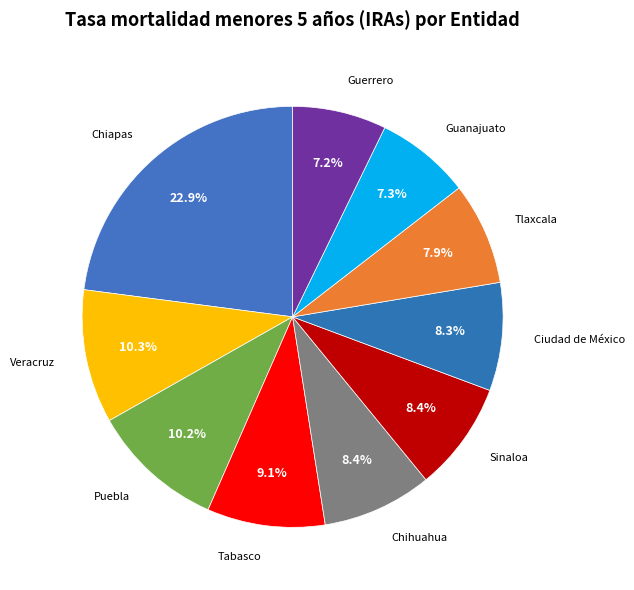

True or false: Guerrero accounts for 7% of the total.

True